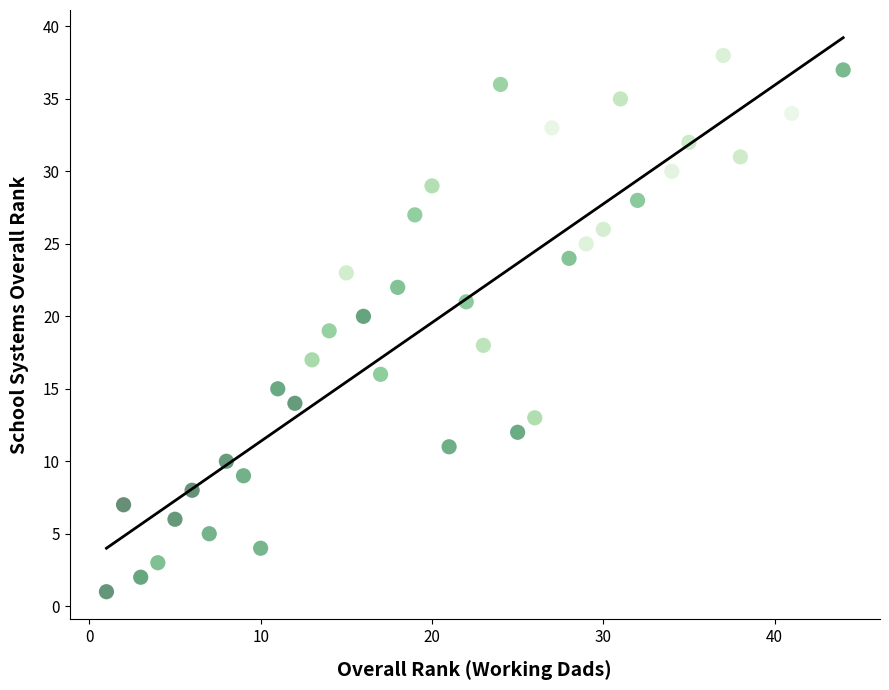

What is the range of X values (max minus min)?

43